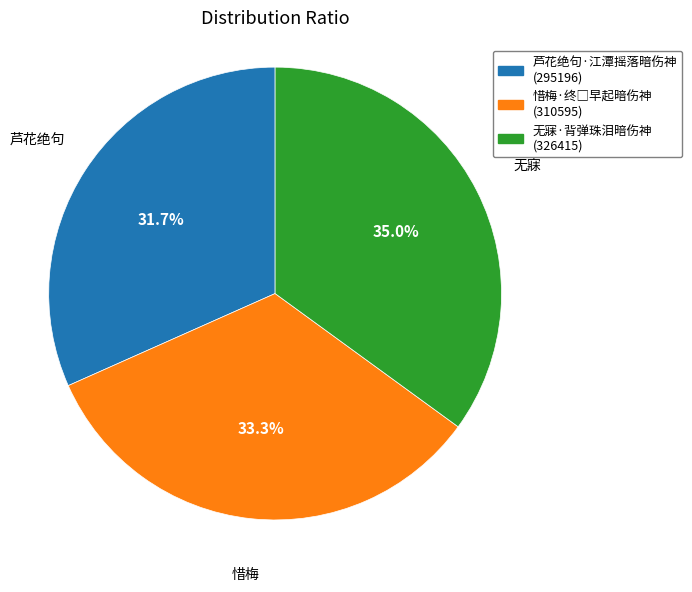

Which has a higher value, 芦花绝句·江潭摇落暗伤神 or 无寐·背弹珠泪暗伤神?

无寐·背弹珠泪暗伤神